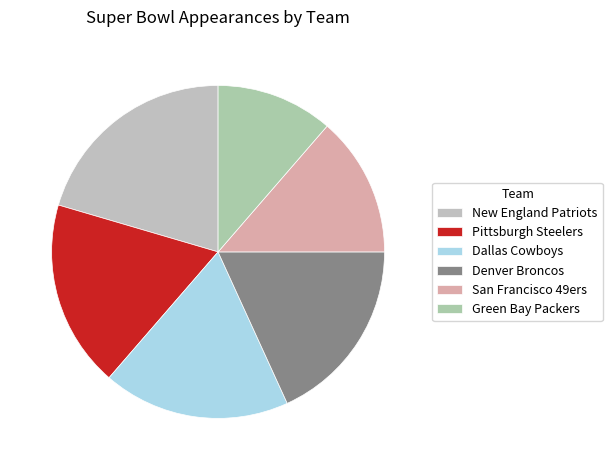

How many segments does this pie chart have?

6